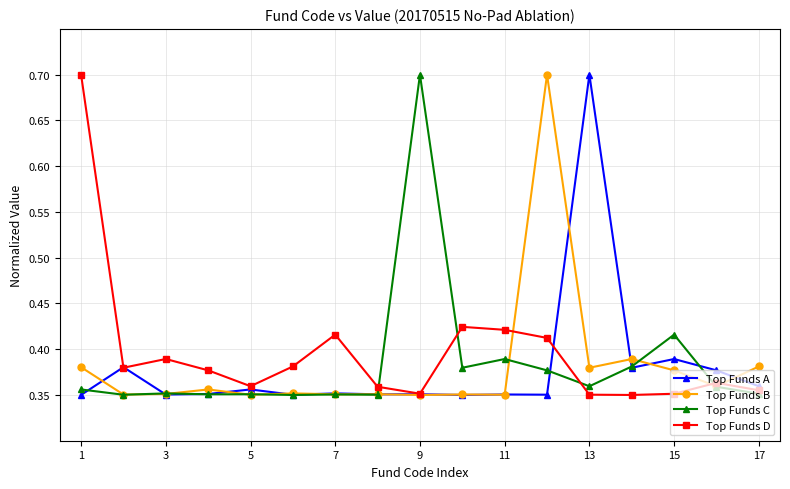

What is the highest value of the Top Funds B series?

0.7